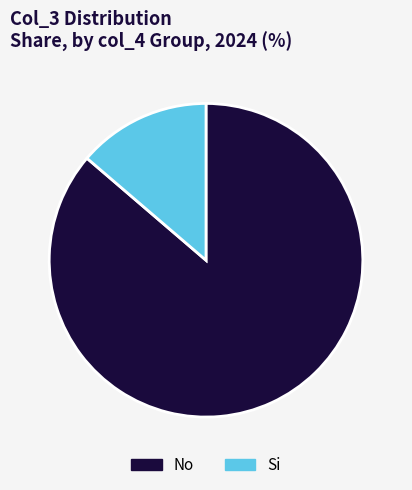

How many slices are in this pie chart?

2